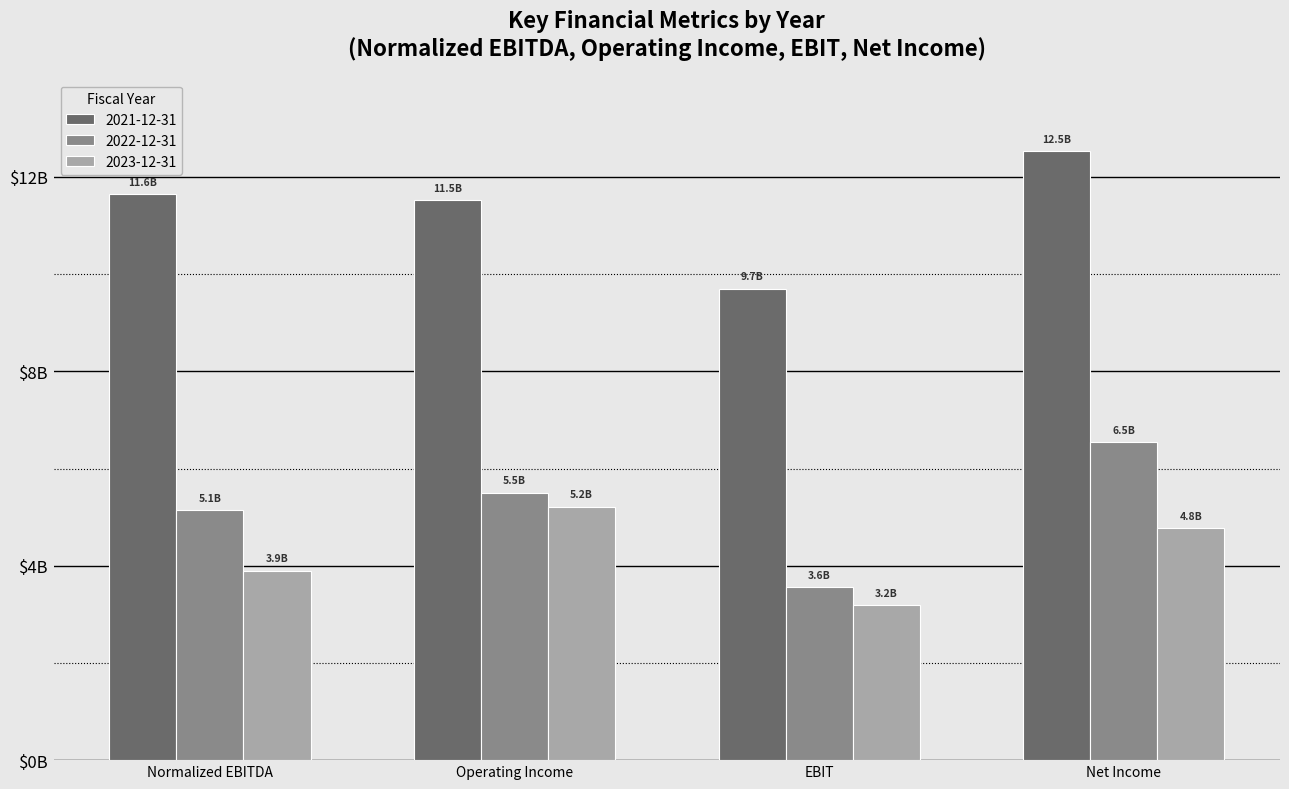

What are all the series names shown in the legend?

2021-12-31, 2022-12-31, 2023-12-31